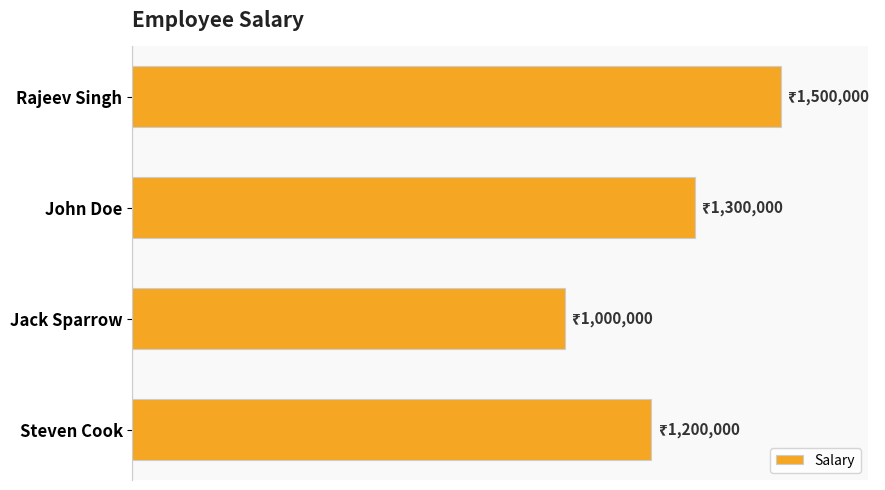

Rank the categories by value from lowest to highest.

Jack Sparrow, Steven Cook, John Doe, Rajeev Singh